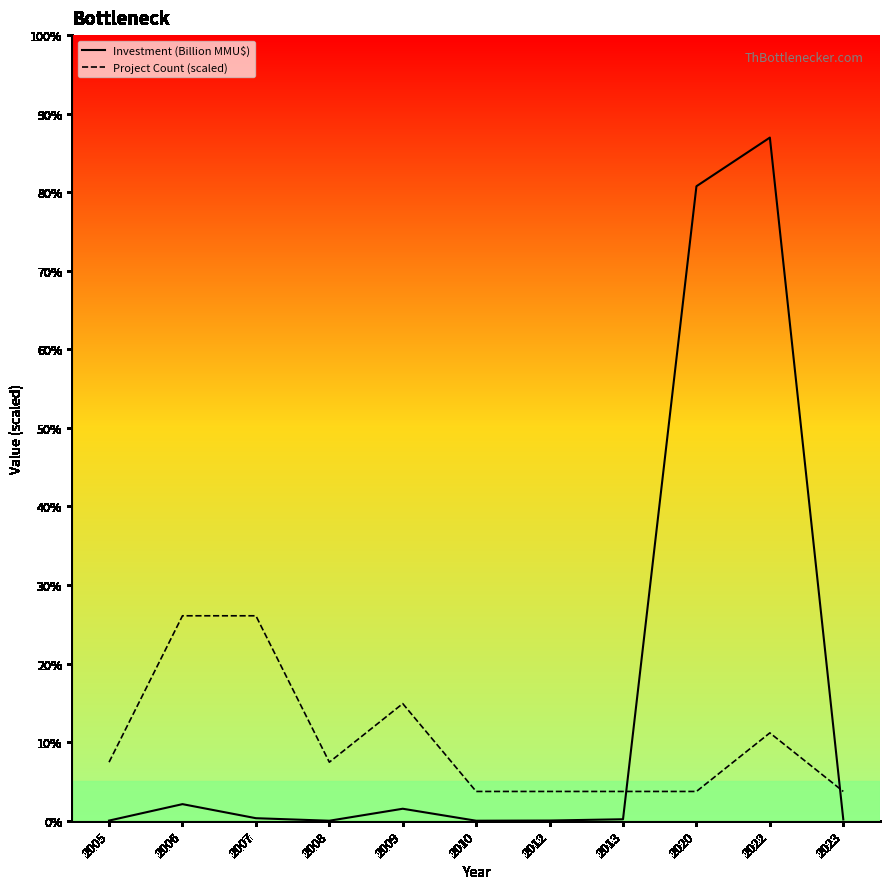

What is the difference between the maximum and minimum values in the Investment (Billion MMU$) series?

348.9